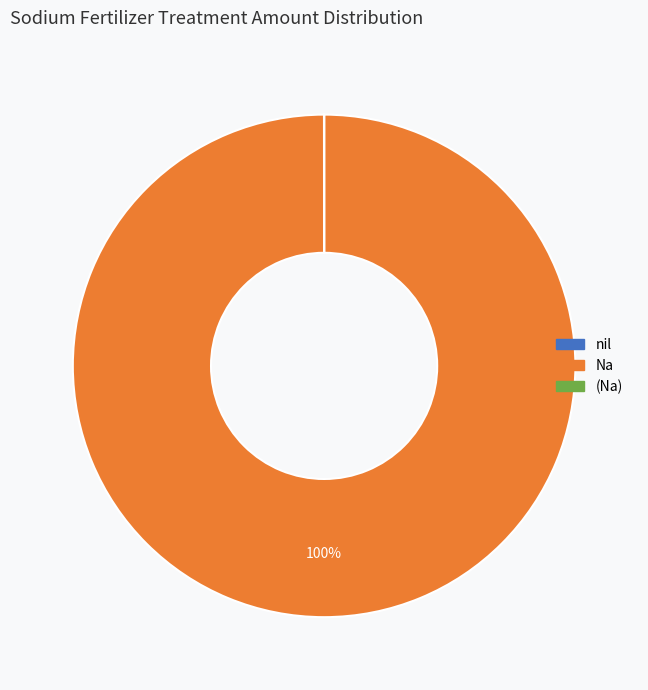

Does Na represent more than half of the total?

Yes